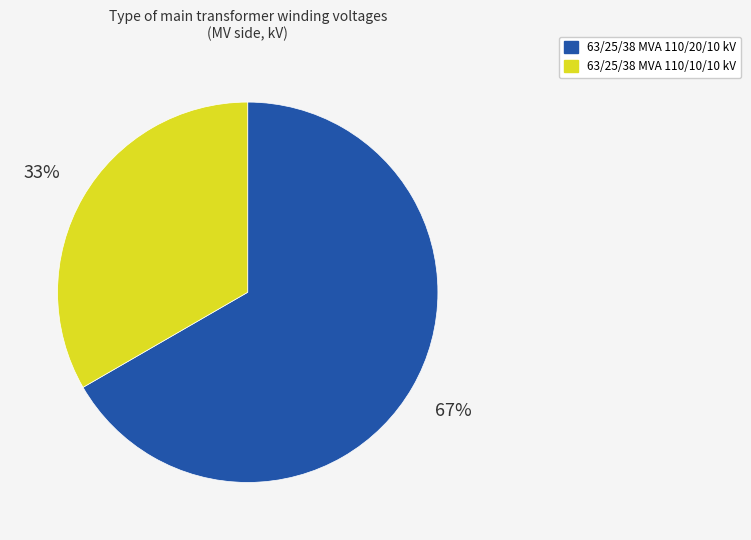

How many slices are in this pie chart?

2